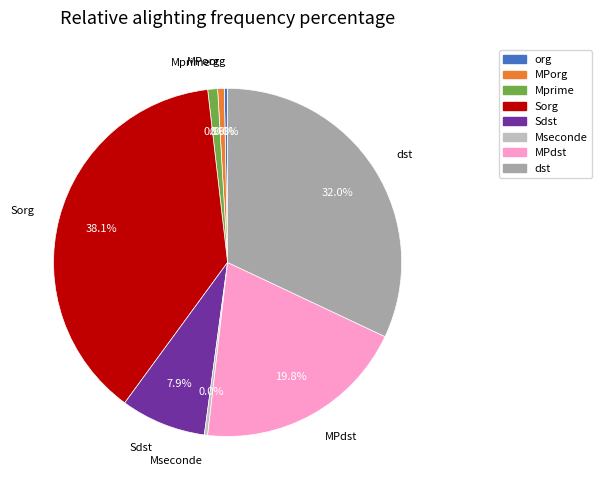

Which has a higher value, 5 or 7?

7